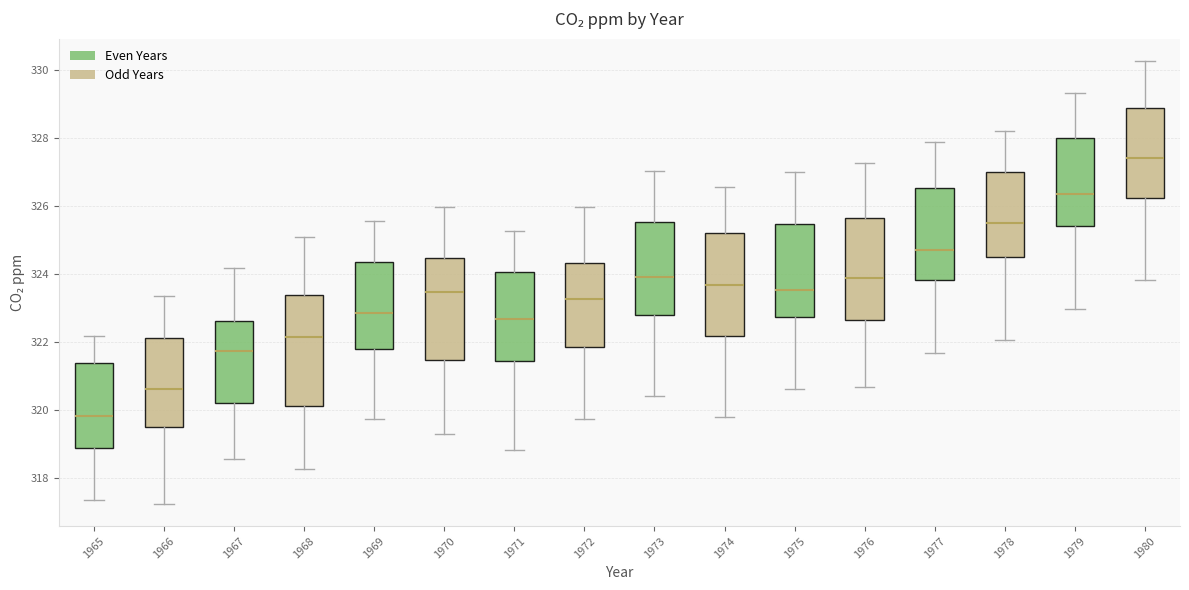

Reading left to right, read every box against the y-axis: the position of its median line, the range the box covers, and the ends of its whiskers. The values are not printed on the chart, so give them approximately, as read against the axis.

1965: median 319.8, box 319.0 to 321.4, whiskers 317.4 to 322.2
1966: median 320.6, box 319.4 to 322.2, whiskers 317.2 to 323.4
1967: median 321.8, box 320.2 to 322.6, whiskers 318.6 to 324.2
1968: median 322.2, box 320.2 to 323.4, whiskers 318.2 to 325.2
1969: median 322.8, box 321.8 to 324.4, whiskers 319.8 to 325.6
1970: median 323.4, box 321.4 to 324.4, whiskers 319.4 to 326.0
1971: median 322.6, box 321.4 to 324.0, whiskers 318.8 to 325.2
1972: median 323.2, box 321.8 to 324.4, whiskers 319.8 to 326.0
1973: median 324.0, box 322.8 to 325.6, whiskers 320.4 to 327.0
1974: median 323.6, box 322.2 to 325.2, whiskers 319.8 to 326.6
1975: median 323.6, box 322.8 to 325.4, whiskers 320.6 to 327.0
1976: median 323.8, box 322.6 to 325.6, whiskers 320.6 to 327.2
1977: median 324.8, box 323.8 to 326.6, whiskers 321.6 to 327.8
1978: median 325.6, box 324.4 to 327.0, whiskers 322.0 to 328.2
1979: median 326.4, box 325.4 to 328.0, whiskers 323.0 to 329.4
1980: median 327.4, box 326.2 to 328.8, whiskers 323.8 to 330.2